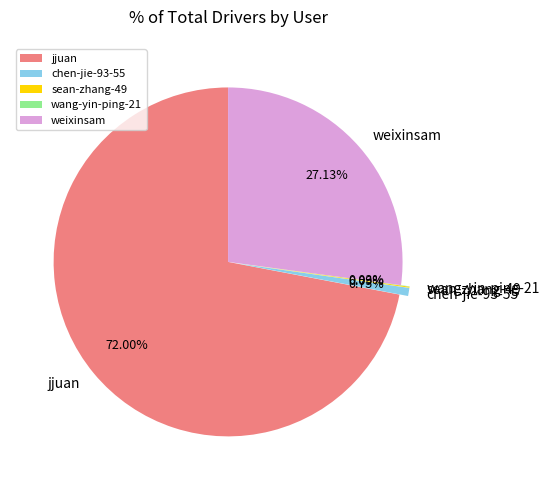

Which category has the biggest portion of the pie?

jjuan